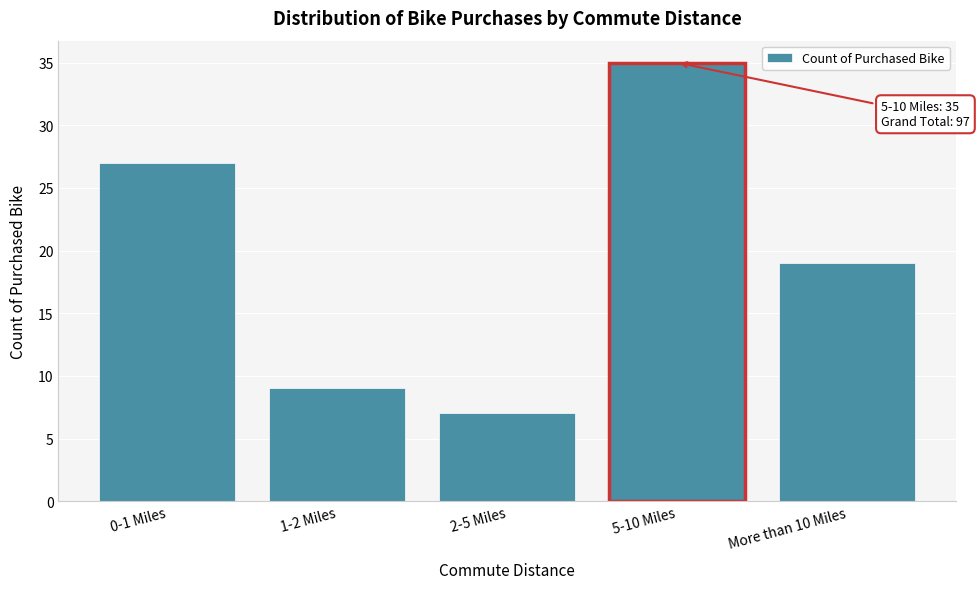

Reading left to right, list all the values displayed in this chart.

27	9	7	35	19